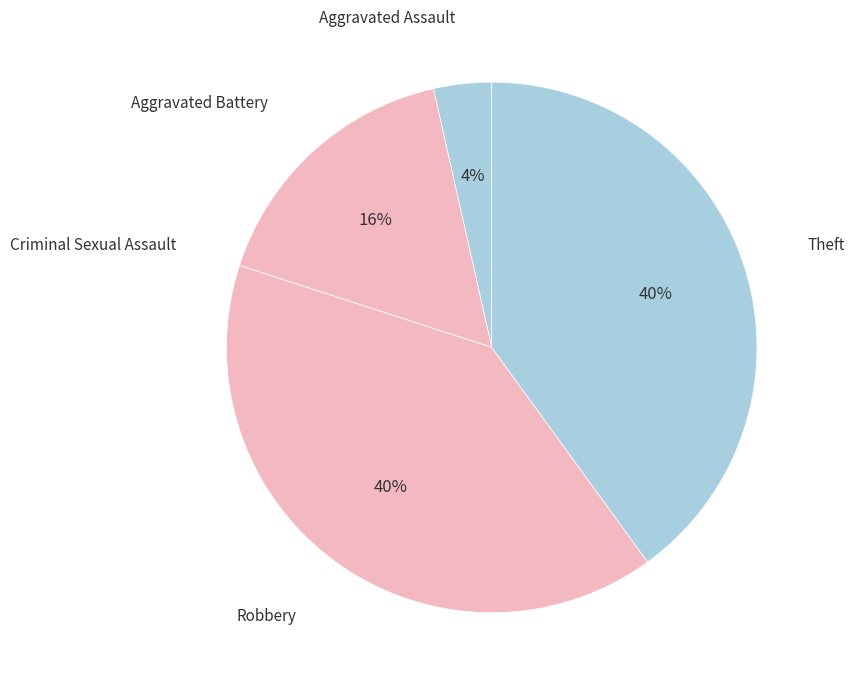

True or false: Theft accounts for 40% of the total.

True